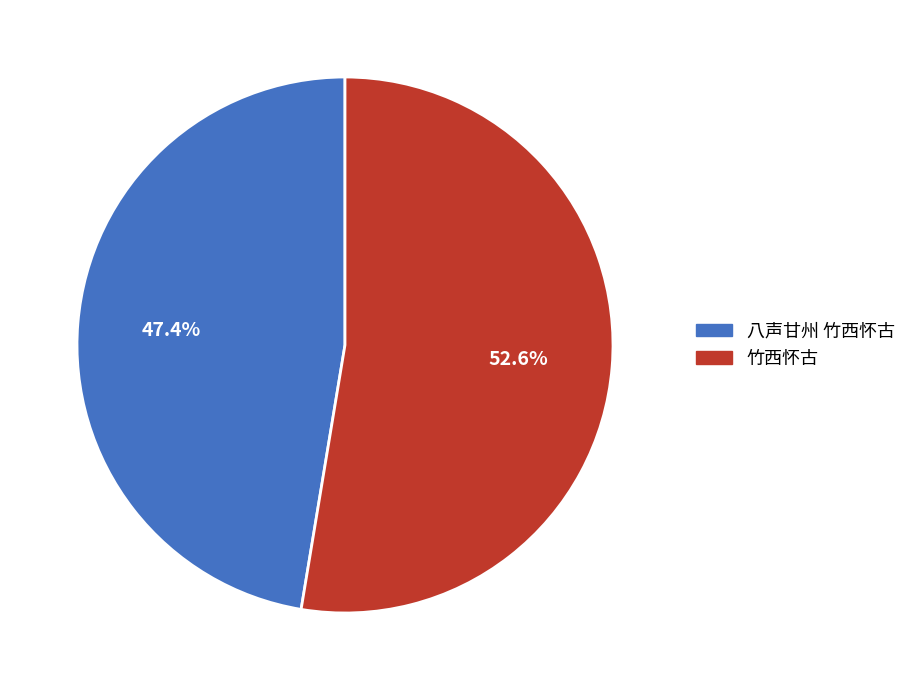

Which slice is the largest?

竹西怀古